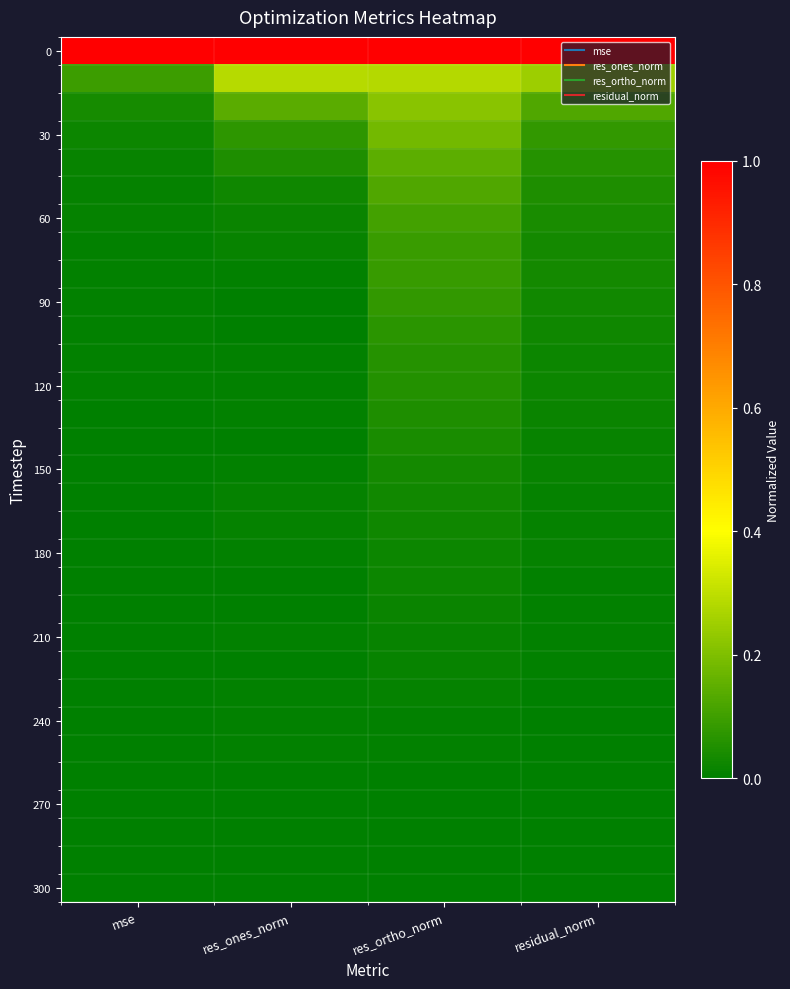

Between res_ones_norm and res_ortho_norm, which is larger?

res_ones_norm